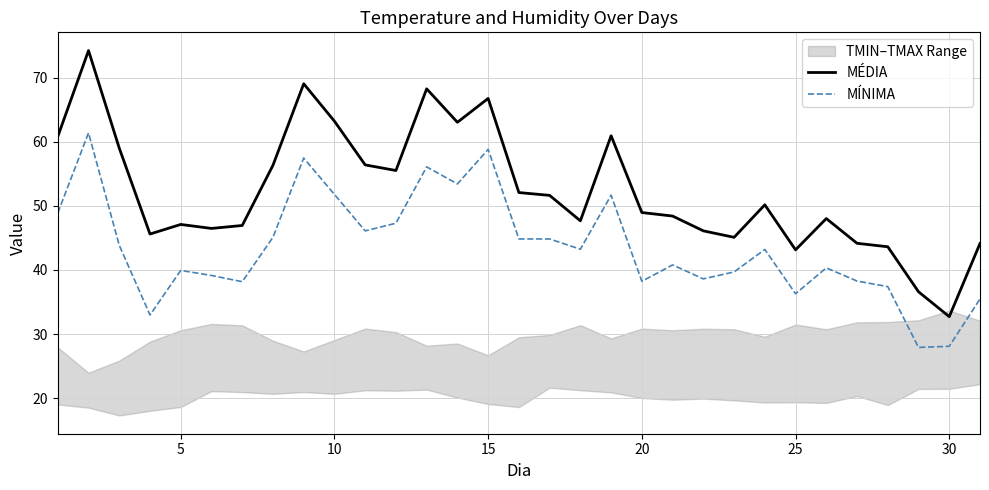

True or false: MÉDIA and MÍNIMA intersect in this chart.

False